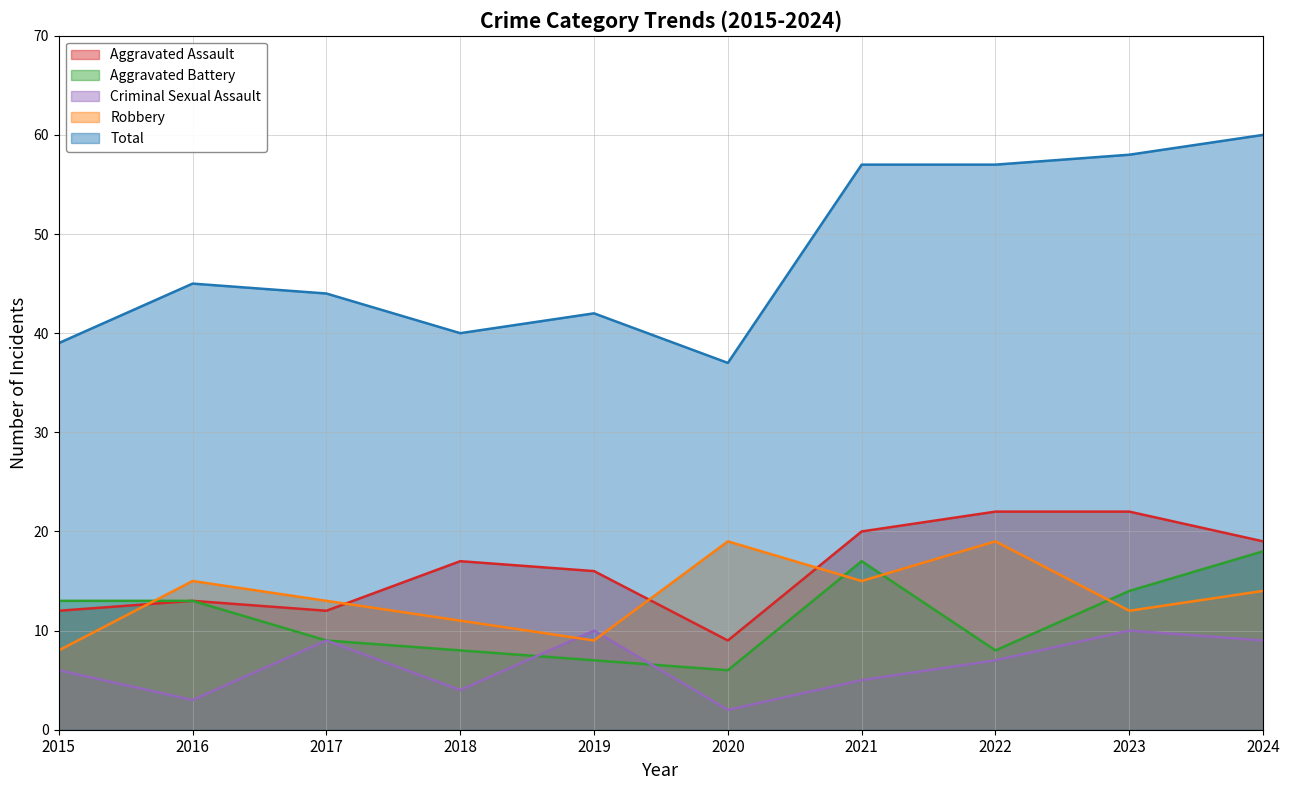

Does the chart display data point markers on the line(s)?

No